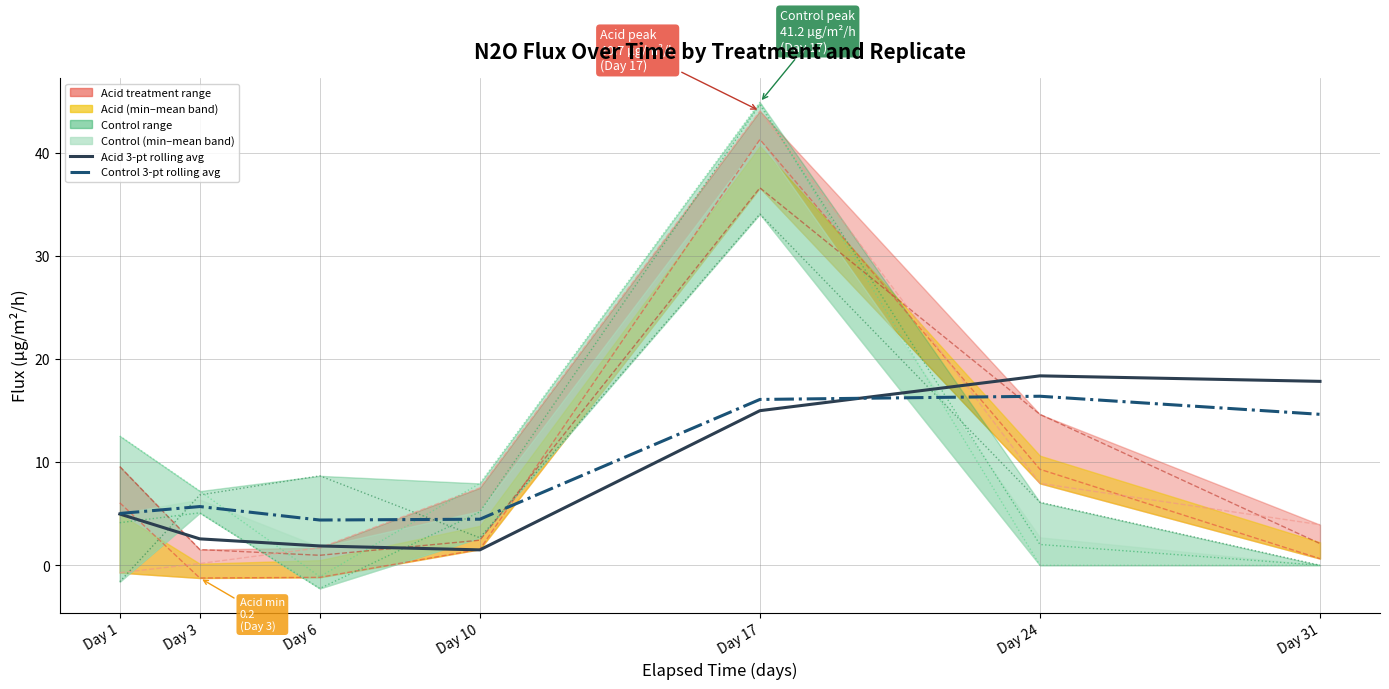

Between which two adjacent categories do Control_Rep103 and Acid_Rep106 first intersect?

Day 3 and Day 6